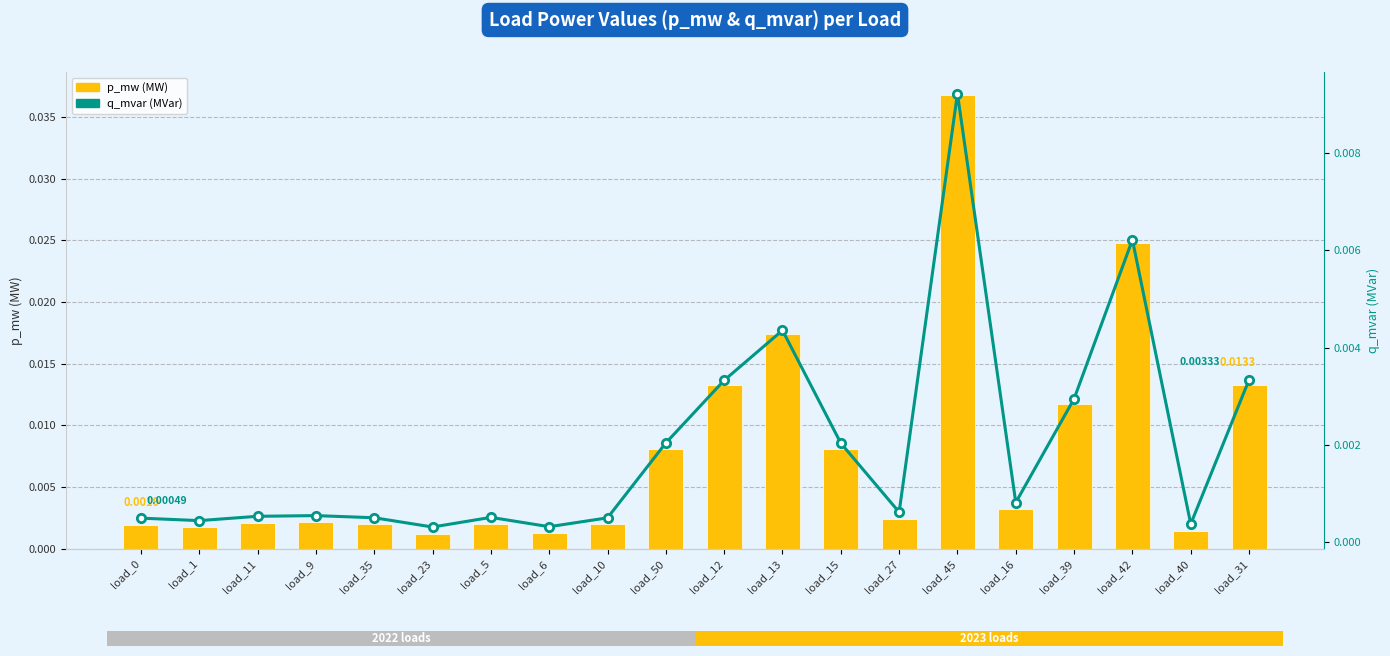

The p_mw series shows 0.0 at load_0. True or false?

True